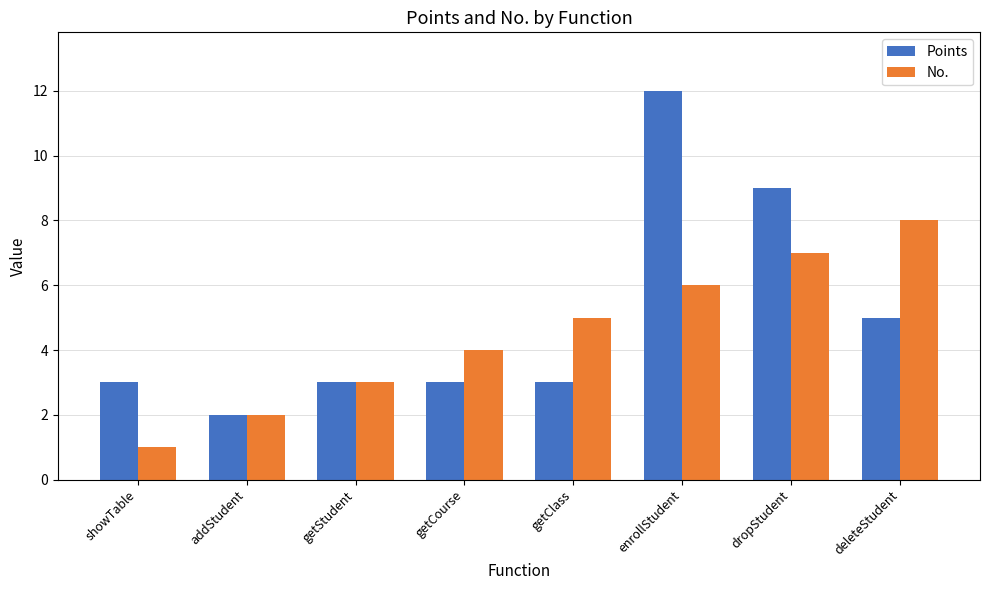

What is the total value across all series at getCourse?

7